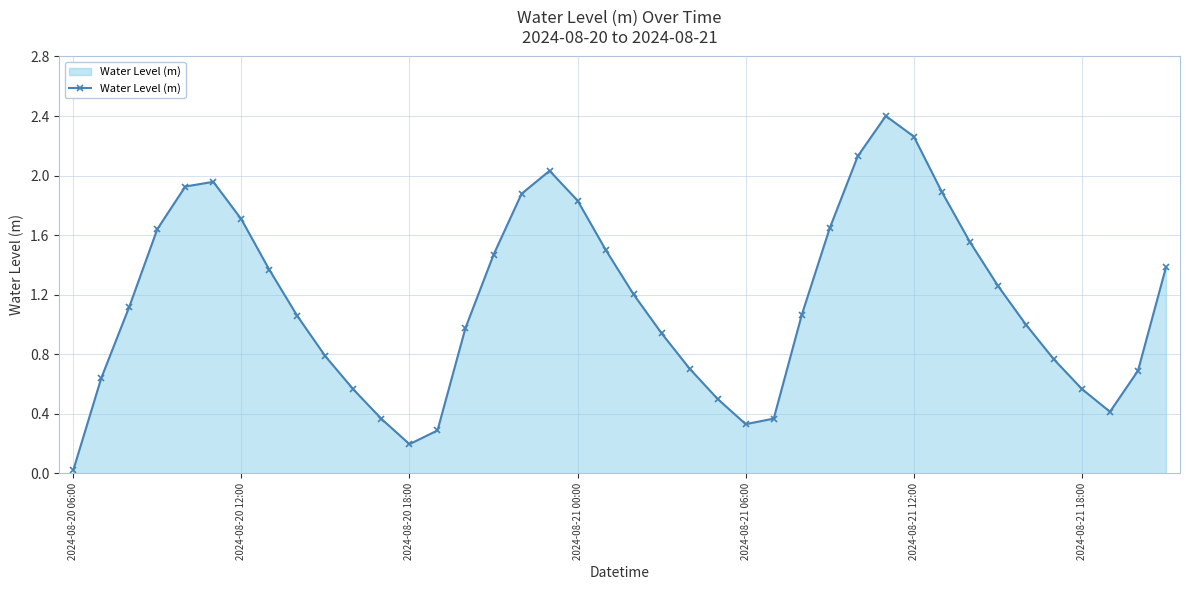

What is the greatest value displayed?

2.4